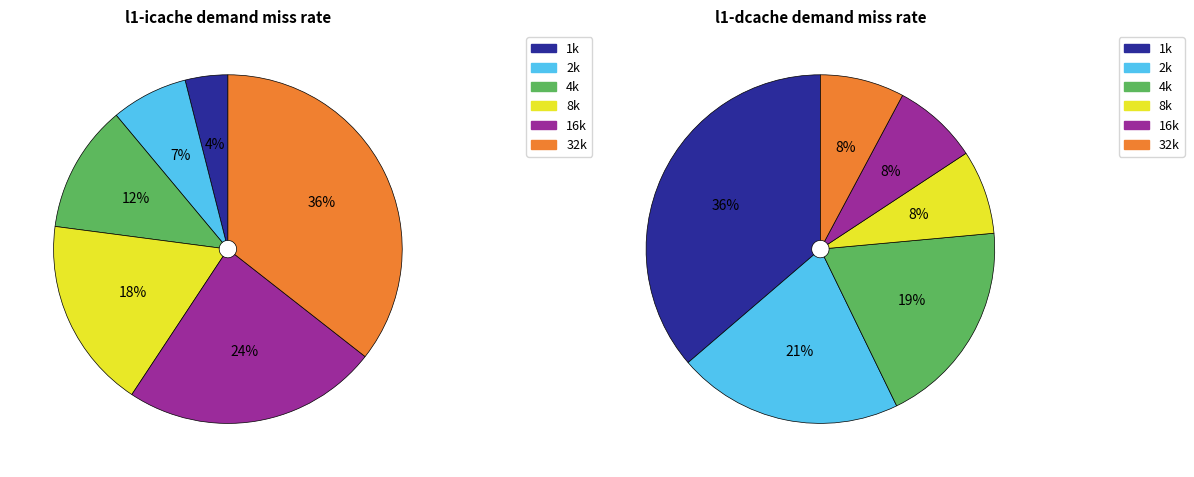

Which category has the biggest portion of the pie?

32k